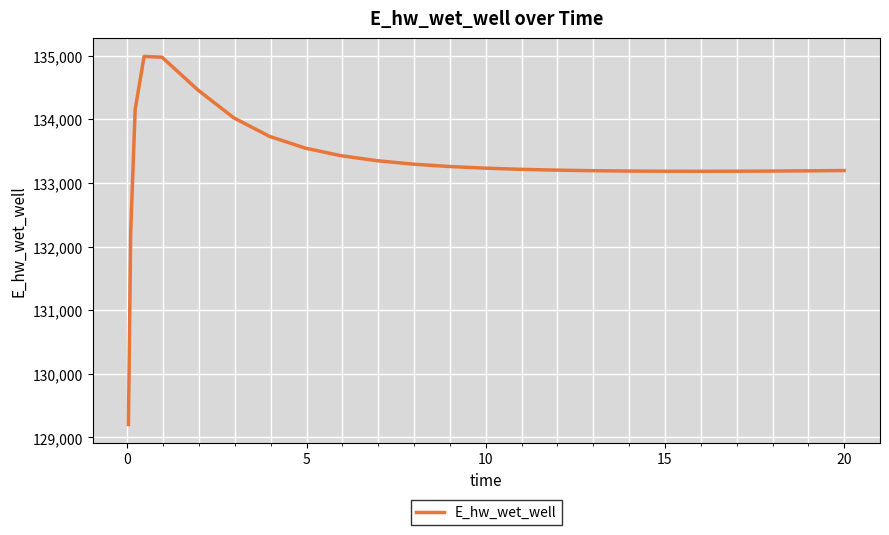

What is the maximum value shown in the chart?

134987.6